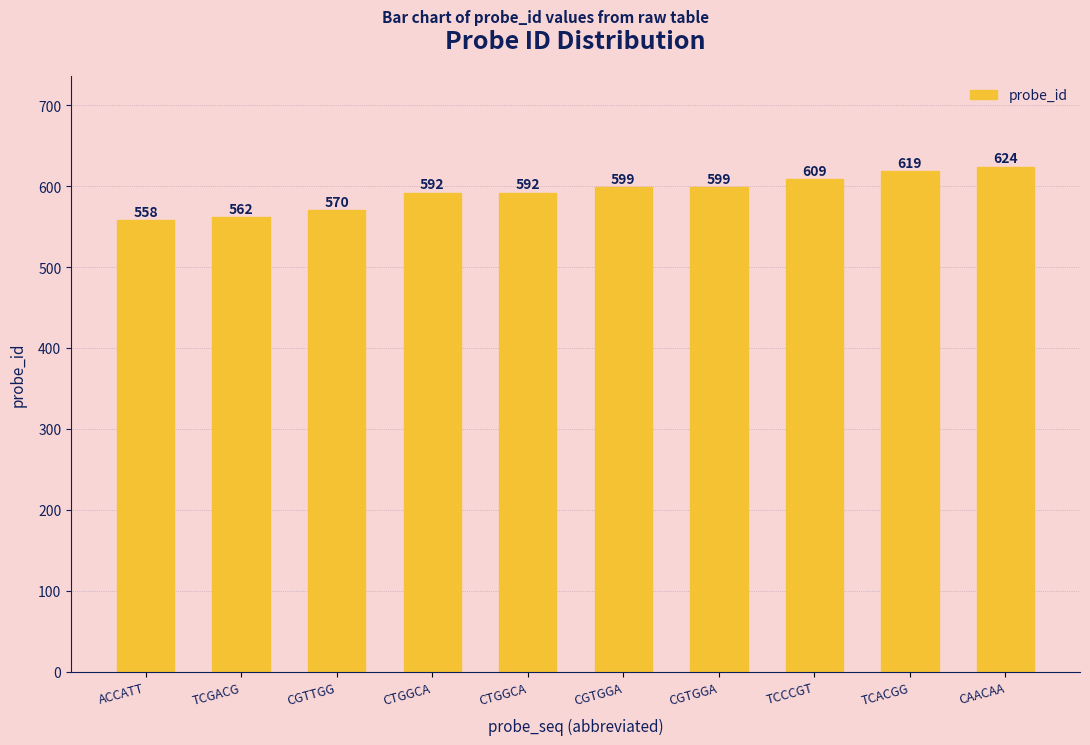

Are the bars horizontal?

No